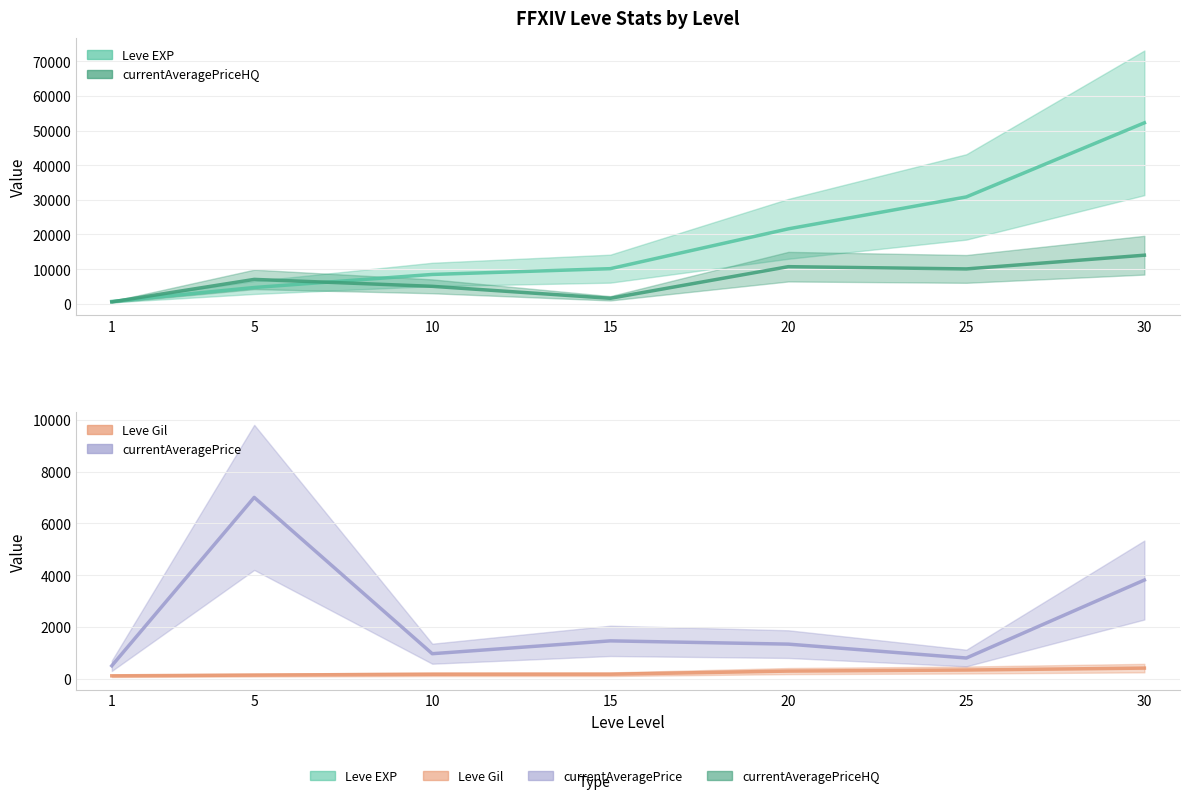

True or false: Leve EXP has more than 1 points higher than both neighbors.

False